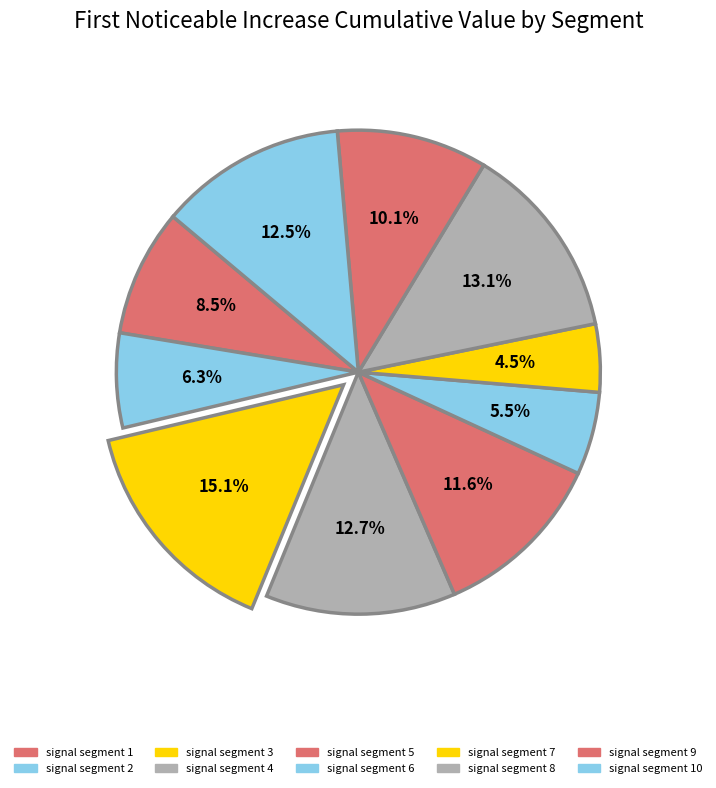

How many segments does this pie chart have?

10